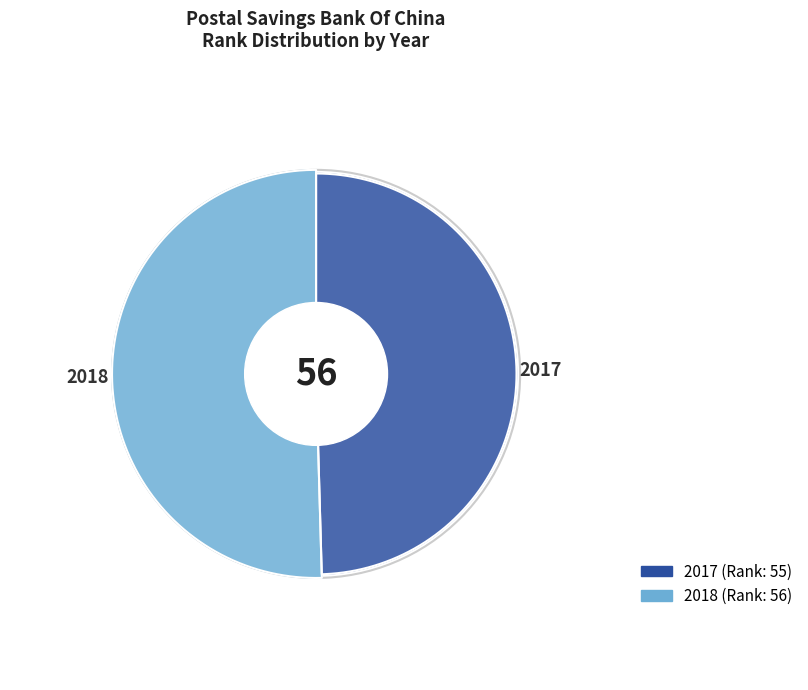

To the nearest percent, what percentage of the pie is 2018?

50%